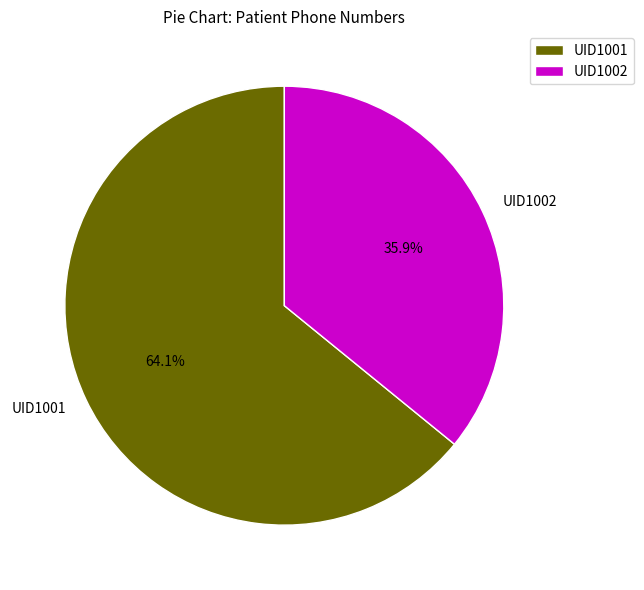

To the nearest percent, what portion does UID1001 represent?

64%